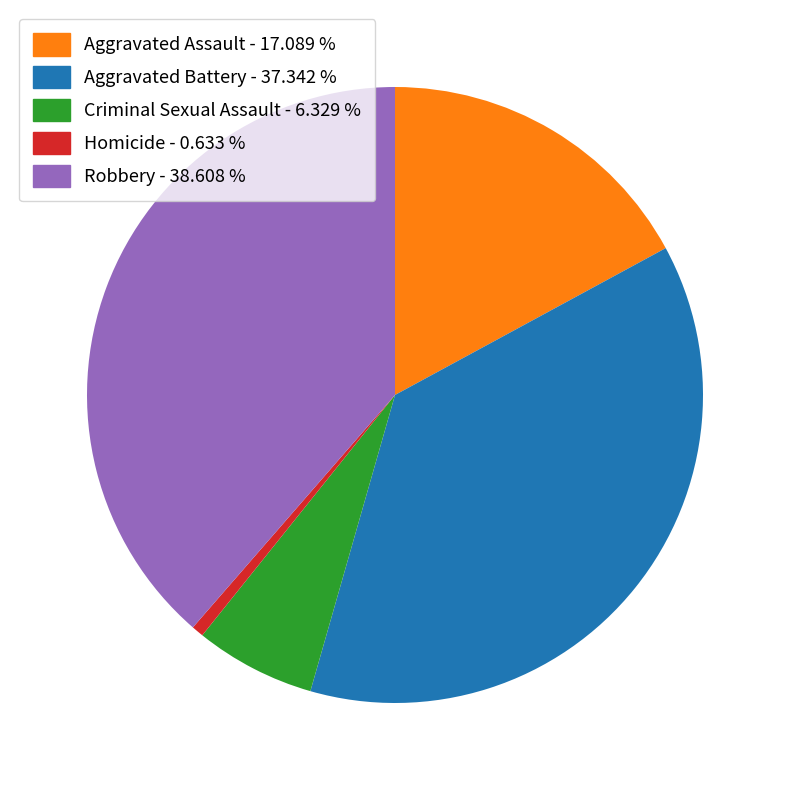

Combined, do Homicide and Aggravated Assault account for over 50%?

No